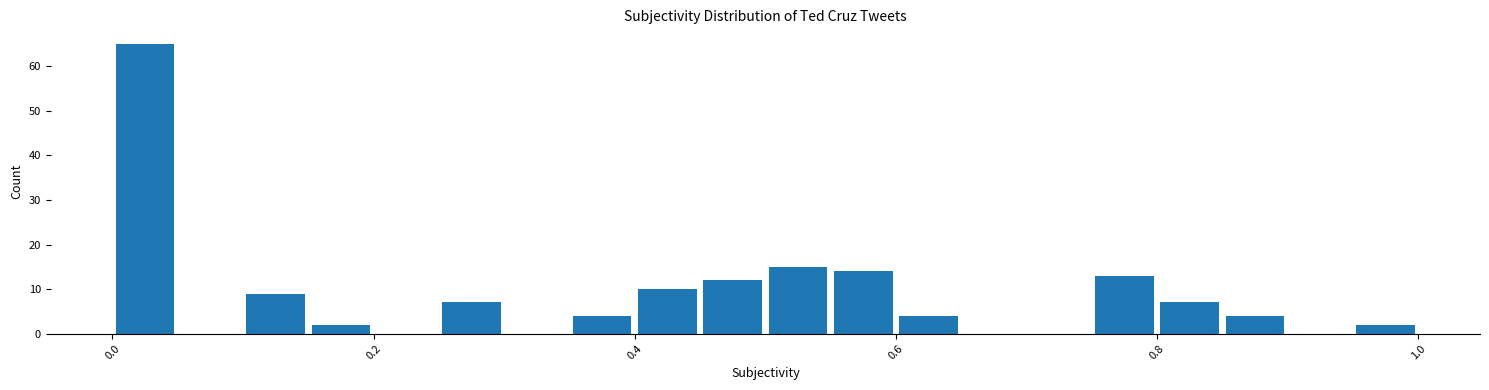

Around what value on the x-axis is the tallest bar? Give the approximate position of its centre, as read against the axis.

0.02